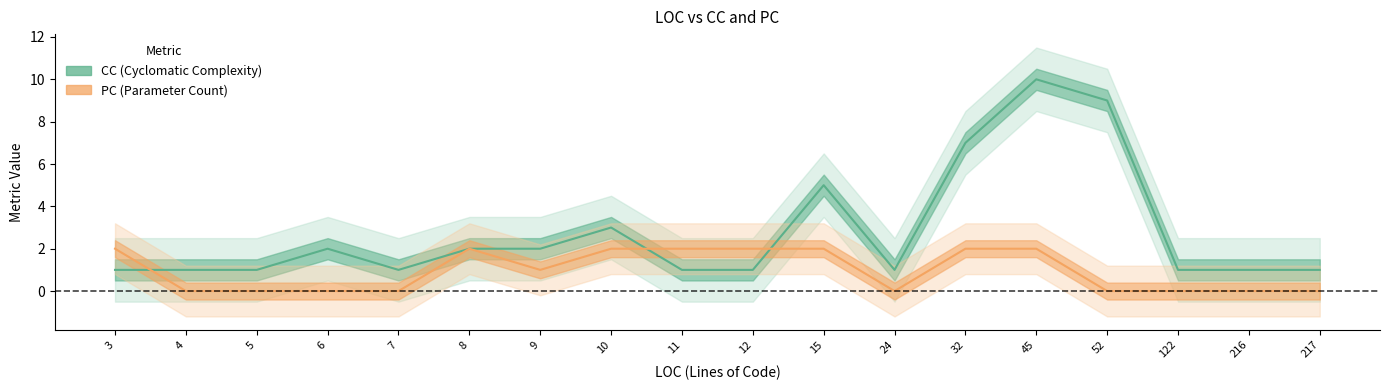

The value of CC at 24 is 2. True or false?

False